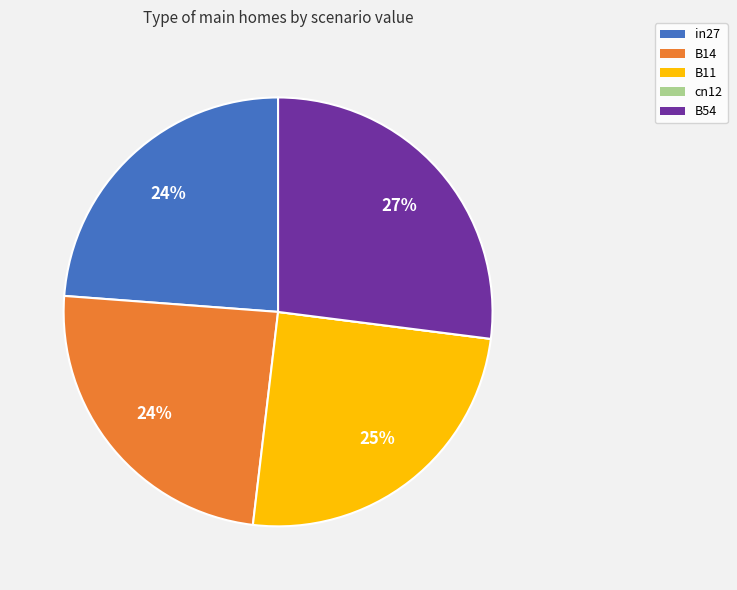

Which slice is the largest?

B54